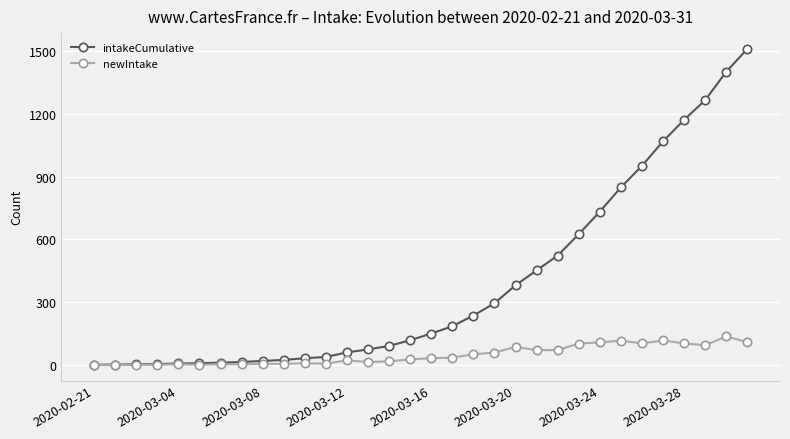

List the series in order of their peak value, highest first.

intakeCumulative, newIntake